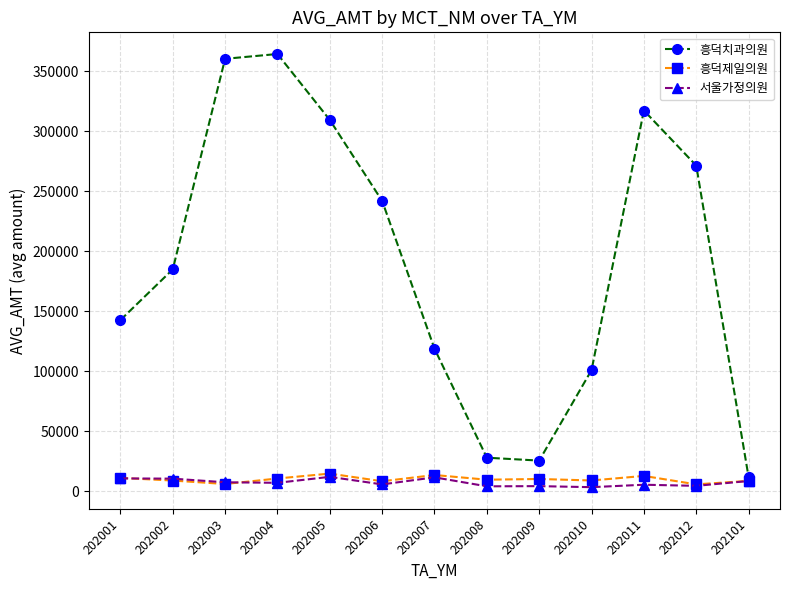

In 흥덕제일의원, how many points are higher than both neighbors (excluding endpoints)?

4